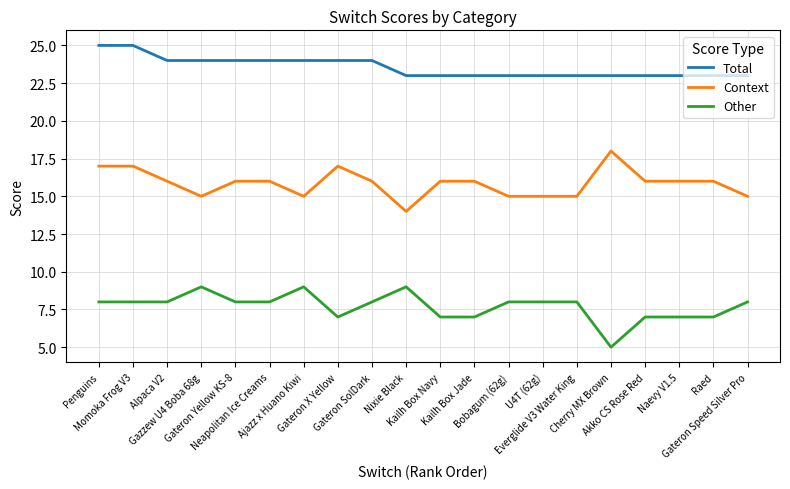

What is the sum of the Other values at Alpaca V2 and Gateron Yellow KS-8?

16